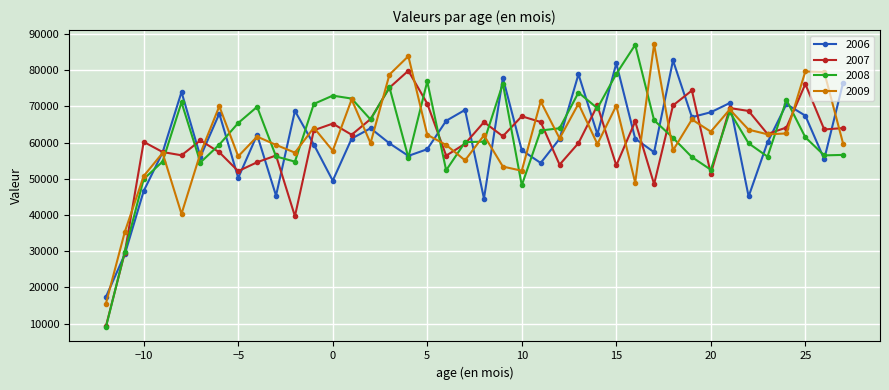

After their last crossing, which series has the higher values: 2006 or 2007?

2006